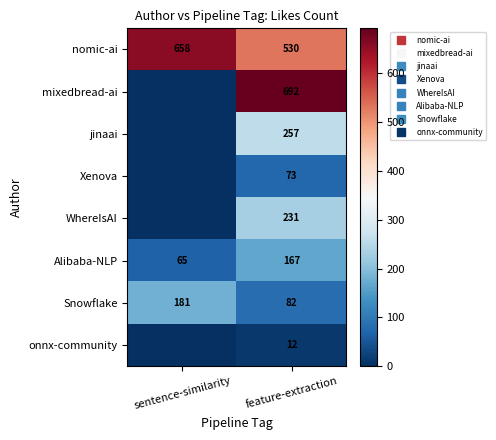

What is the average value of the WhereIsAI series?

116